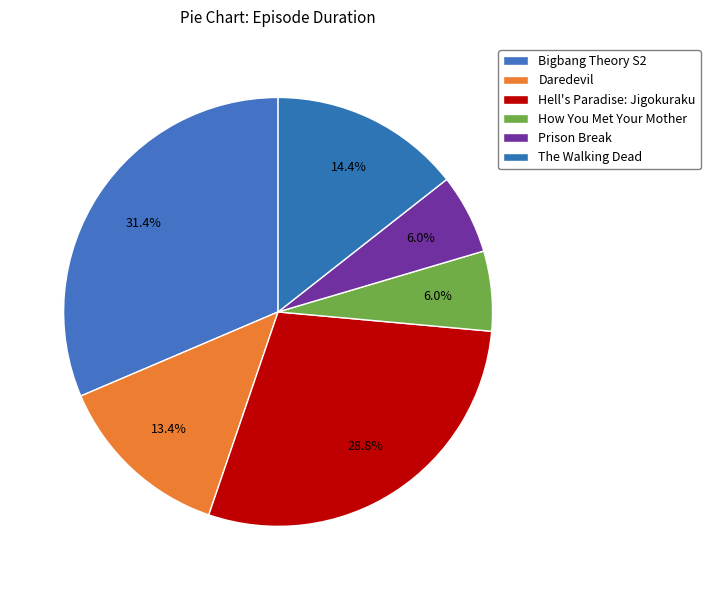

To the nearest percent, what percentage of the pie is Bigbang Theory S2?

31%